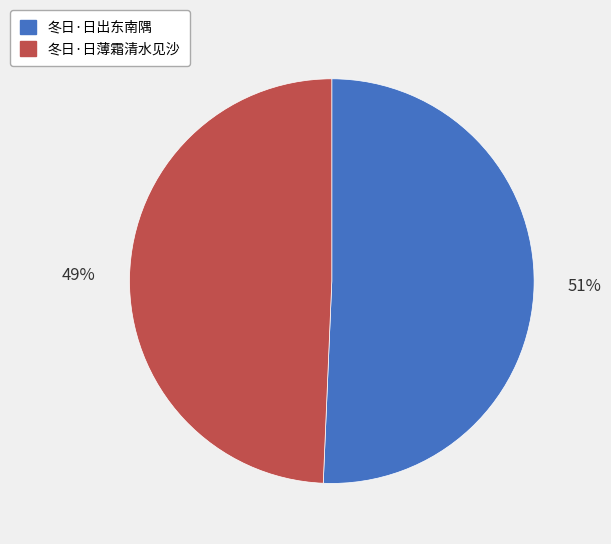

To the nearest percent, what percentage of the pie is 冬日·日薄霜清水见沙?

49%